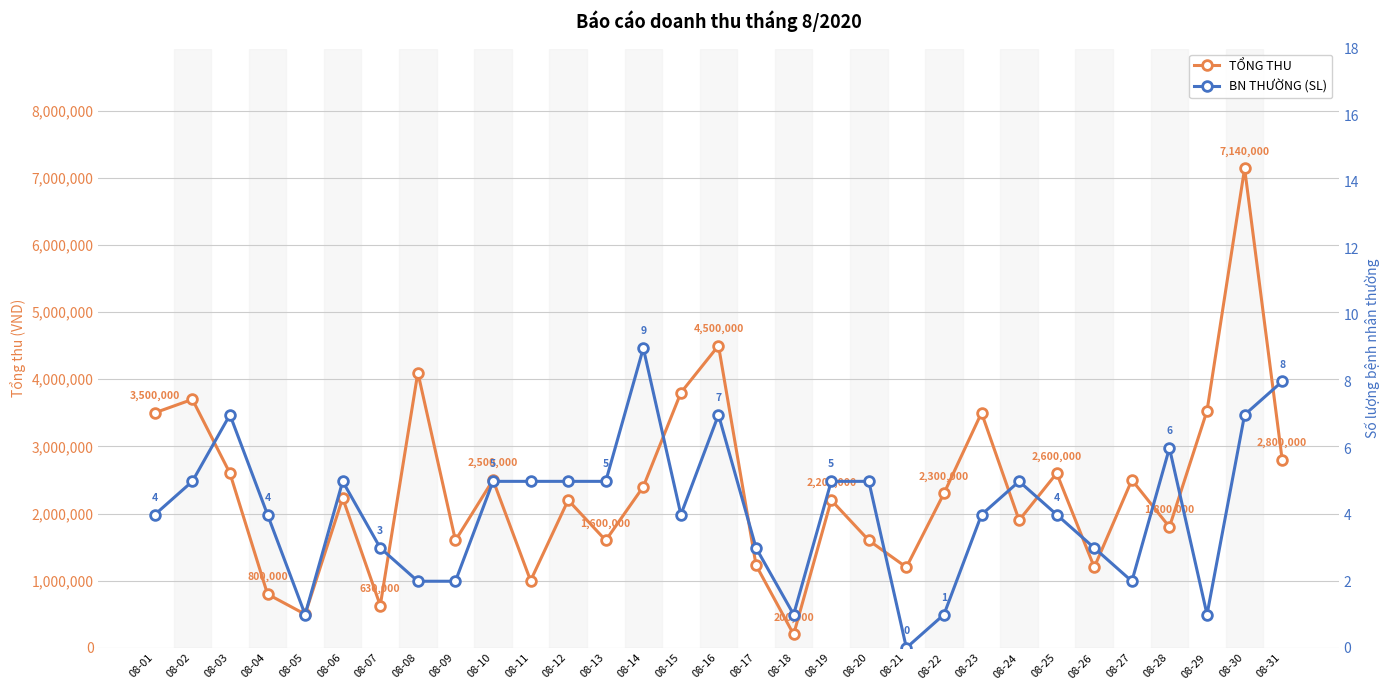

Reading left to right, list all the values displayed in this chart.

TỔNG THU: 3500000	3700000	2600000	800000	500000	2230000	630000	4100000	1600000	2500000	1000000	2200000	1600000	2400000	3800000	4500000	1230000	200000	2200000	1600000	1200000	2300000	3500000	1900000	2600000	1200000	2500000	1800000	3530000	7140000	2800000
BN THƯỜNG (SL): 4	5	7	4	1	5	3	2	2	5	5	5	5	9	4	7	3	1	5	5	0	1	4	5	4	3	2	6	1	7	8